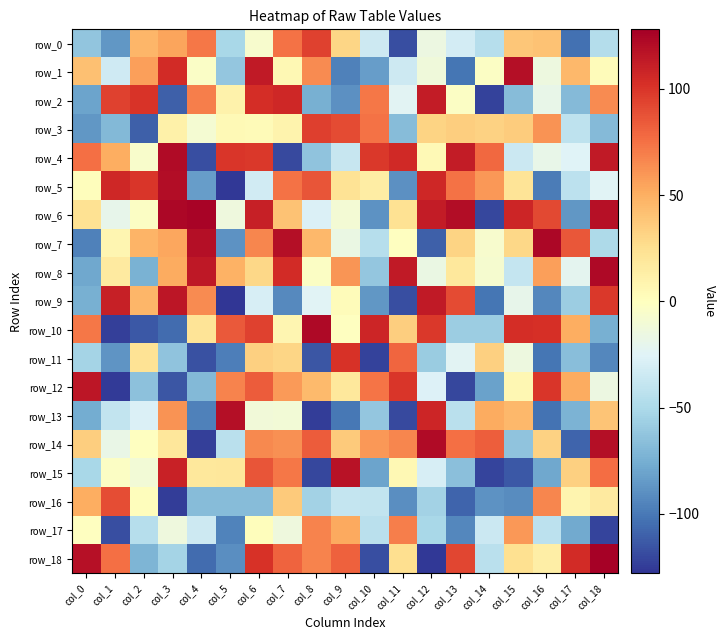

How many data points in row_18 are above 25?

9